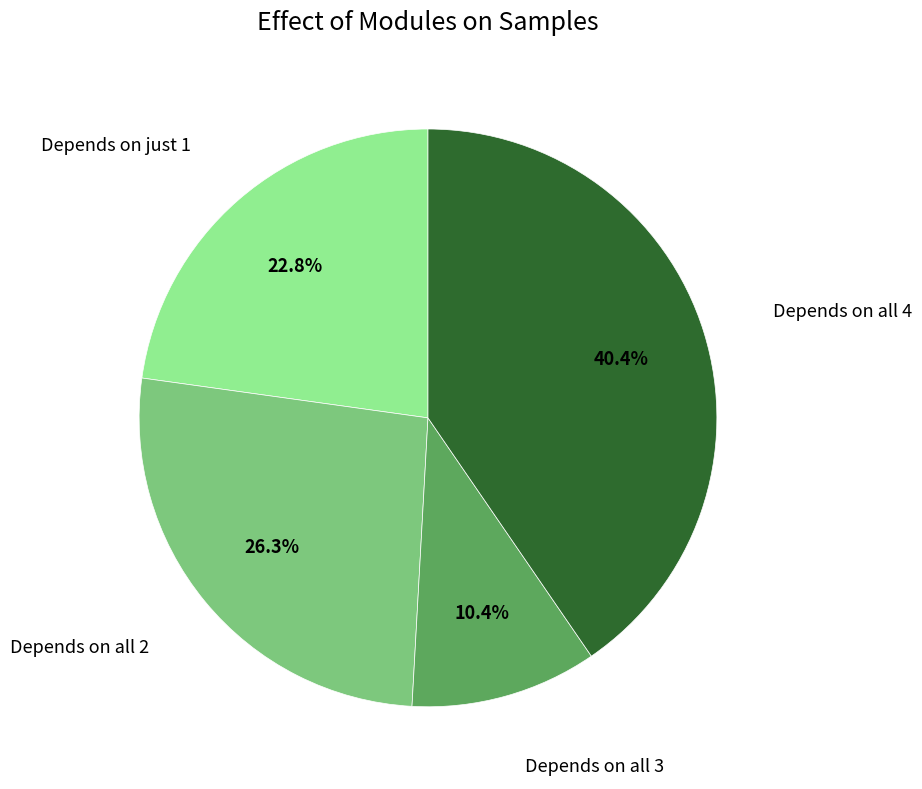

What percentage is NOT represented by Depends on all 2?

73.7%